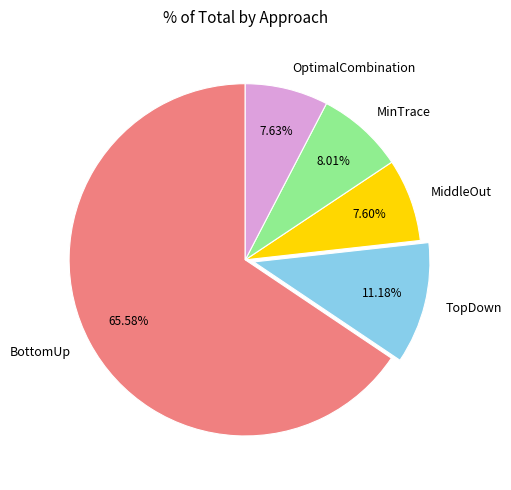

Is the sum of OptimalCombination and BottomUp greater than half?

Yes